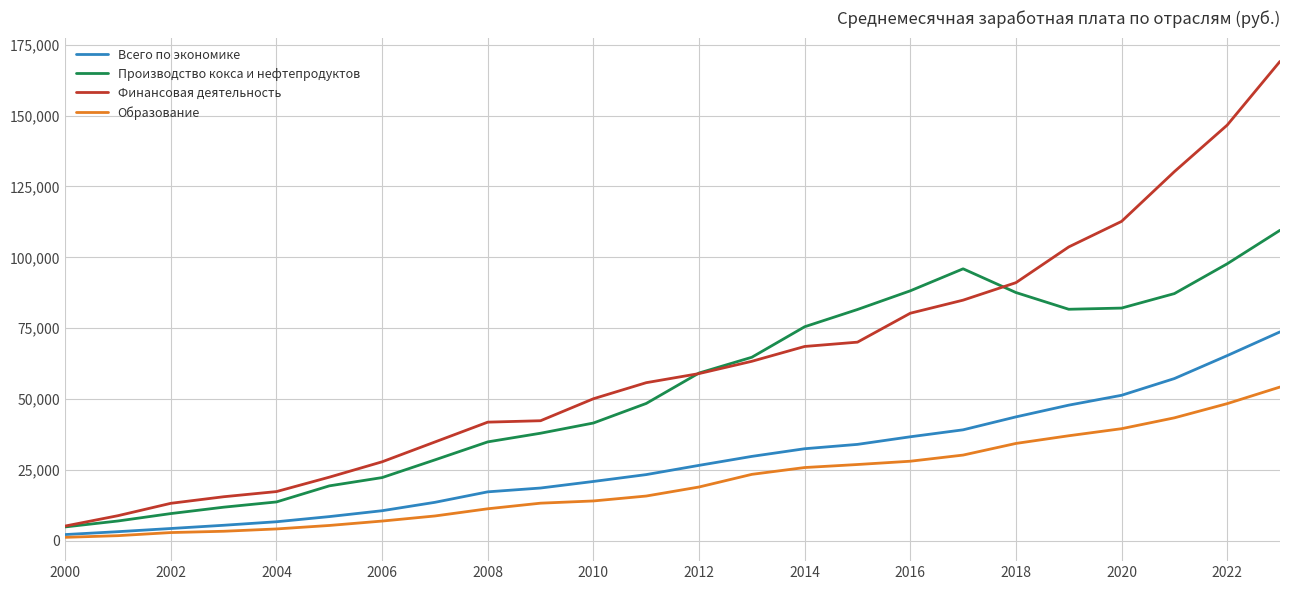

Which series has the largest range (max minus min)?

Финансовая деятельность